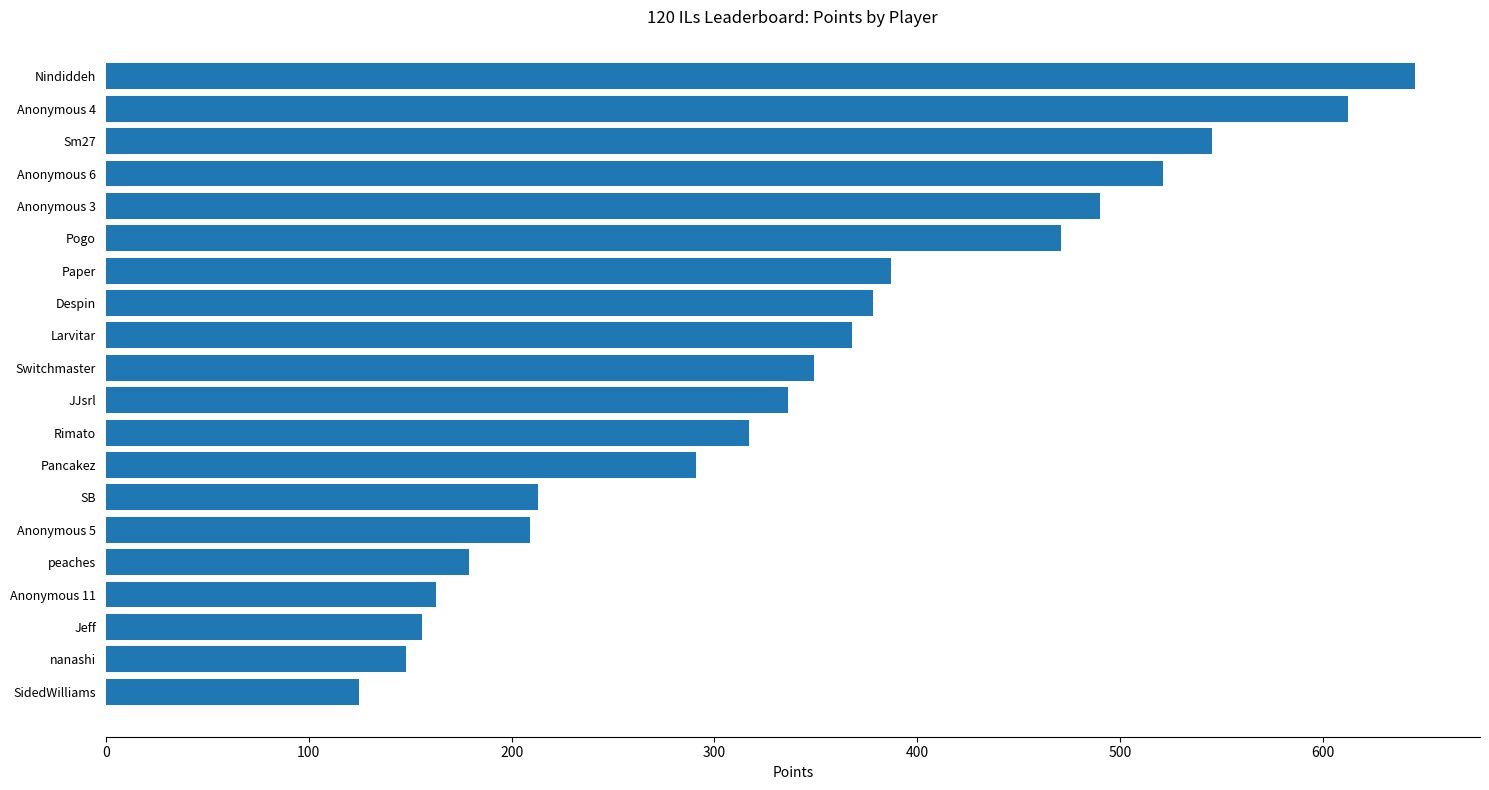

What is the difference between the maximum and minimum values?

520